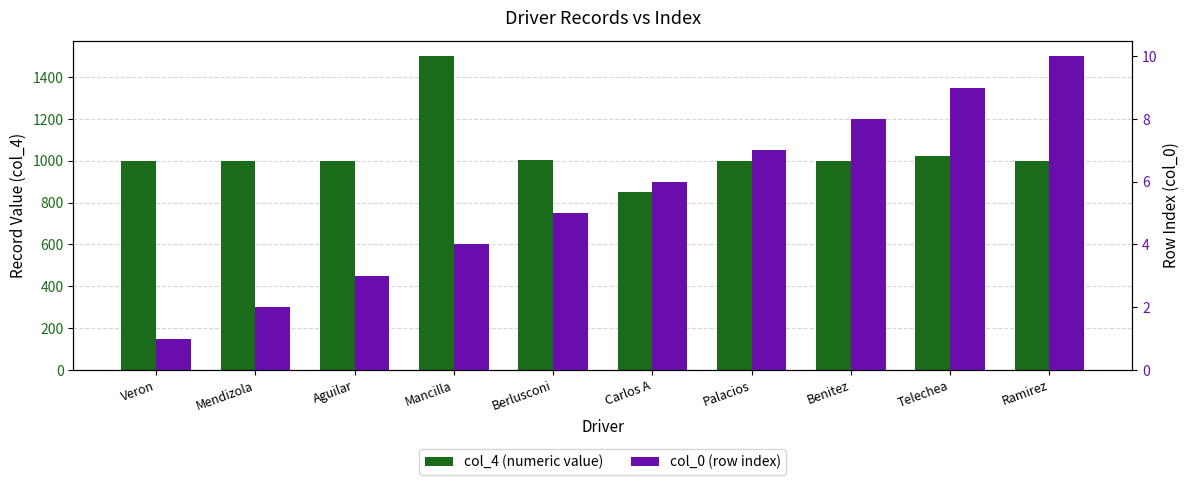

At which label does col_4 (numeric value) reach its minimum?

Carlos A